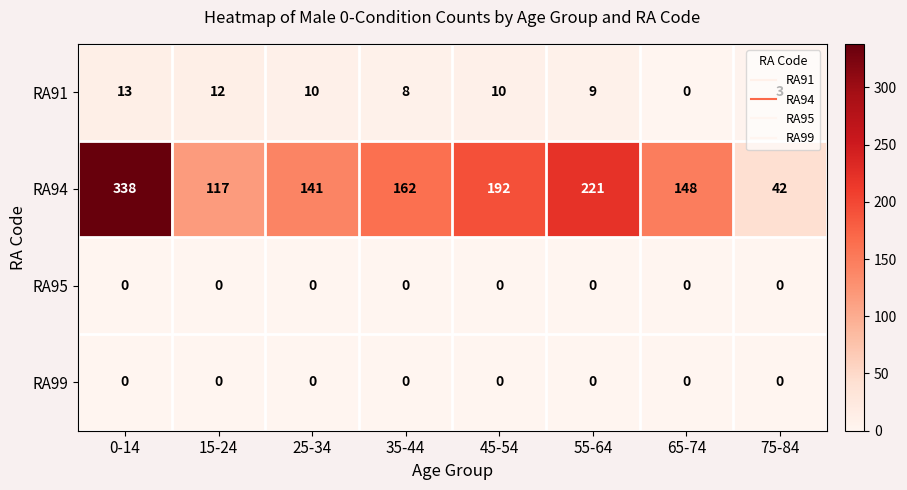

Which series changed the most between 15-24 and 45-54?

RA94